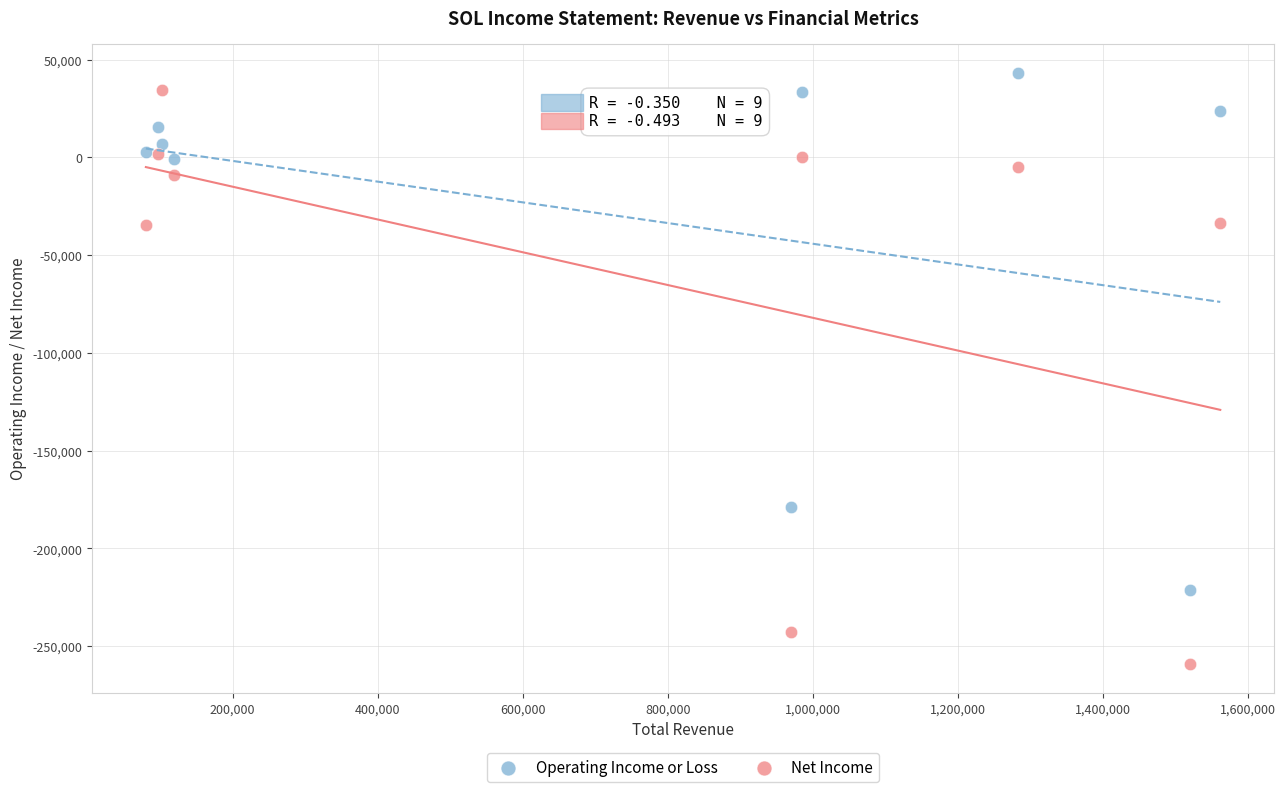

Which series reaches the minimum Y coordinate?

Net Income